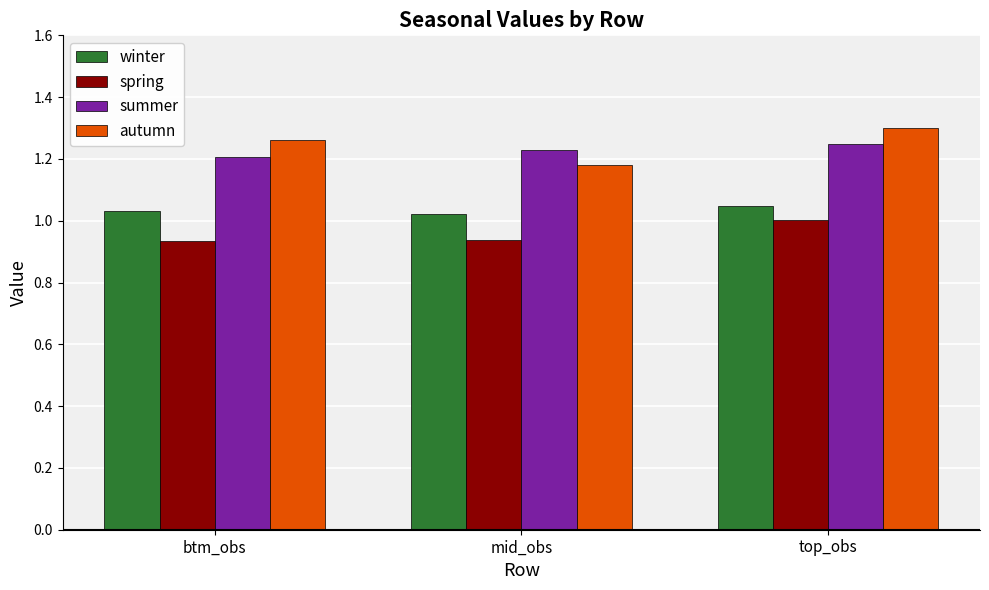

Which label corresponds to the largest value in the chart?

top_obs